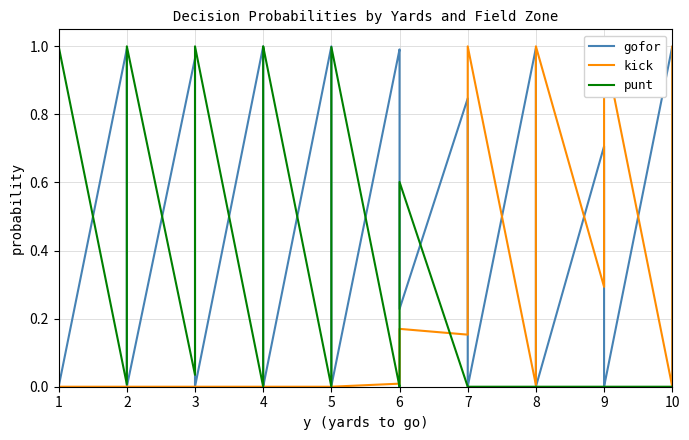

At 1, list the series in order from smallest to largest.

kick, punt, gofor